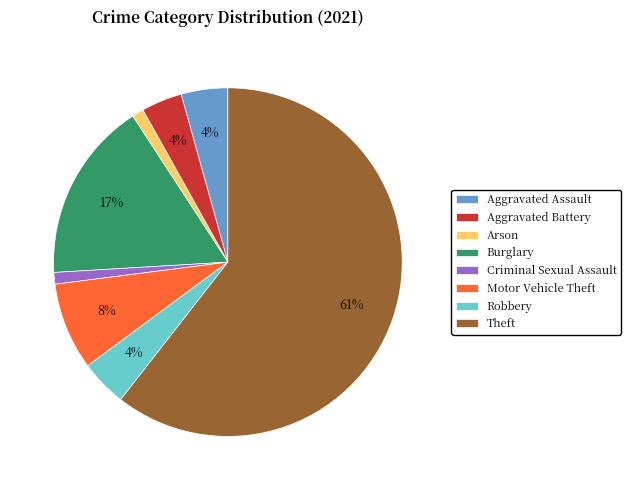

Between Criminal Sexual Assault and Aggravated Battery, which is larger?

Aggravated Battery